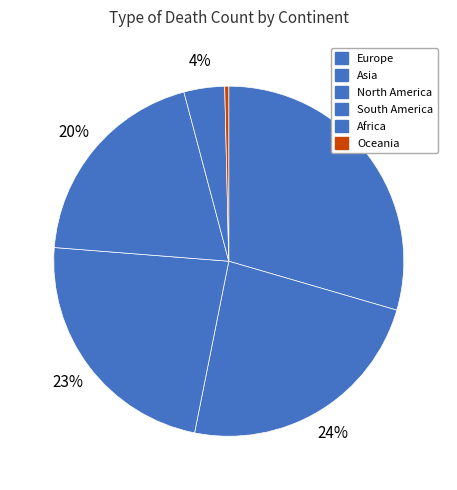

Rank the categories by value from lowest to highest.

Oceania, Africa, South America, North America, Asia, Europe